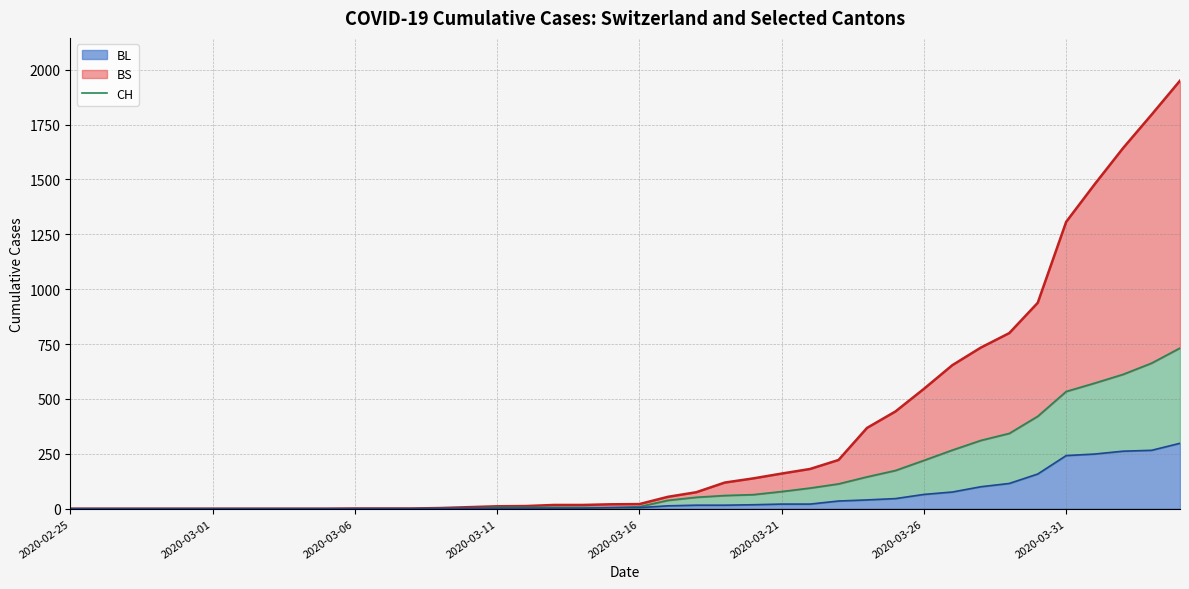

Count the number of data series in this chart.

3